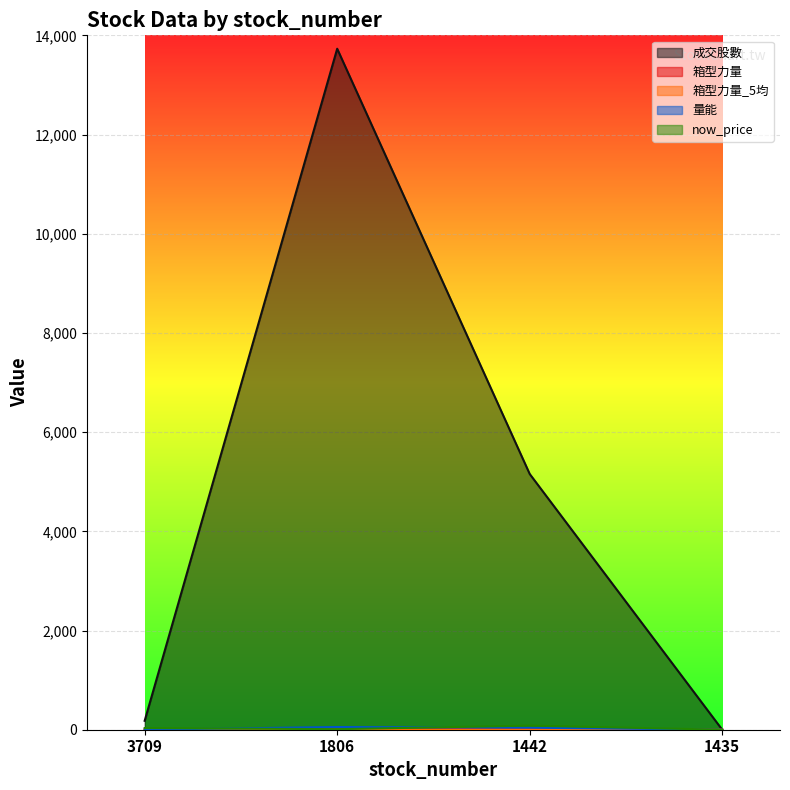

At which category is the sum across all series the highest?

1806